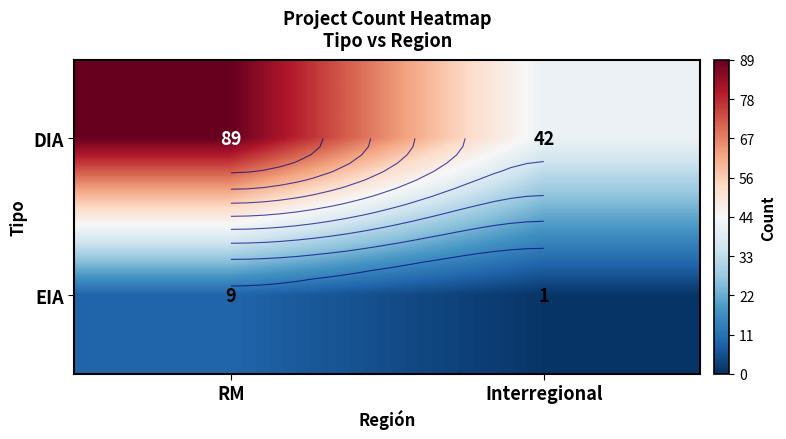

Where is DIA nearest to the value 65?

Interregional